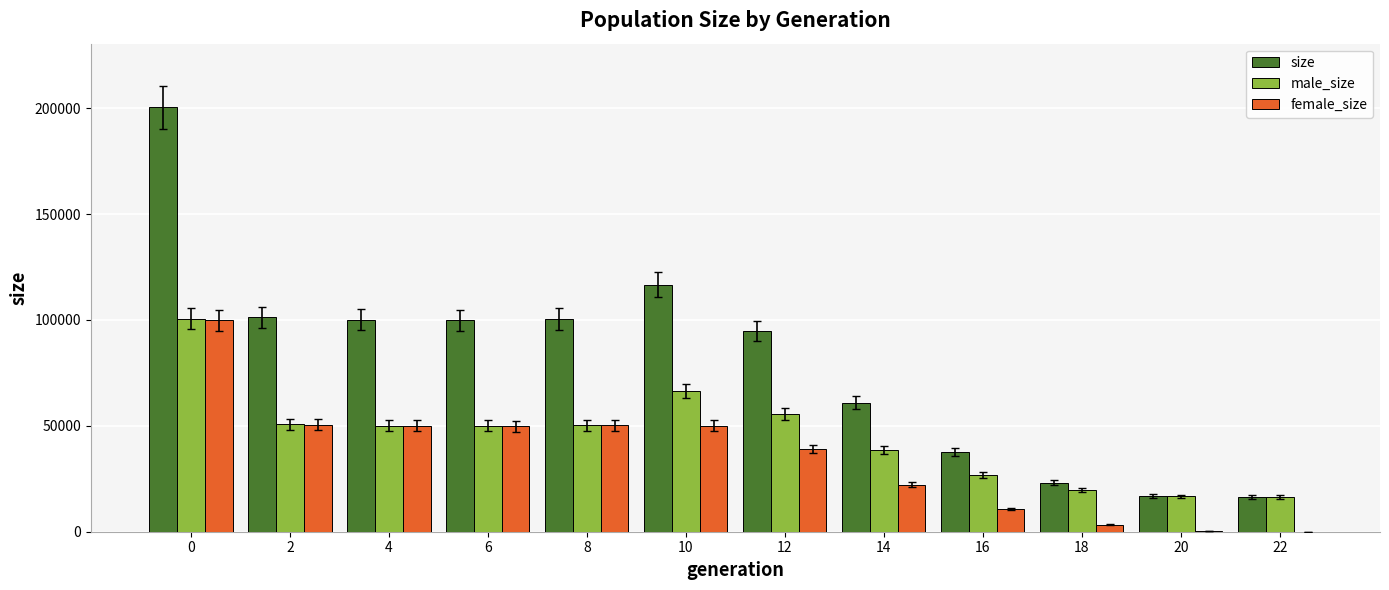

The female_size series shows 22270 at 14. True or false?

True